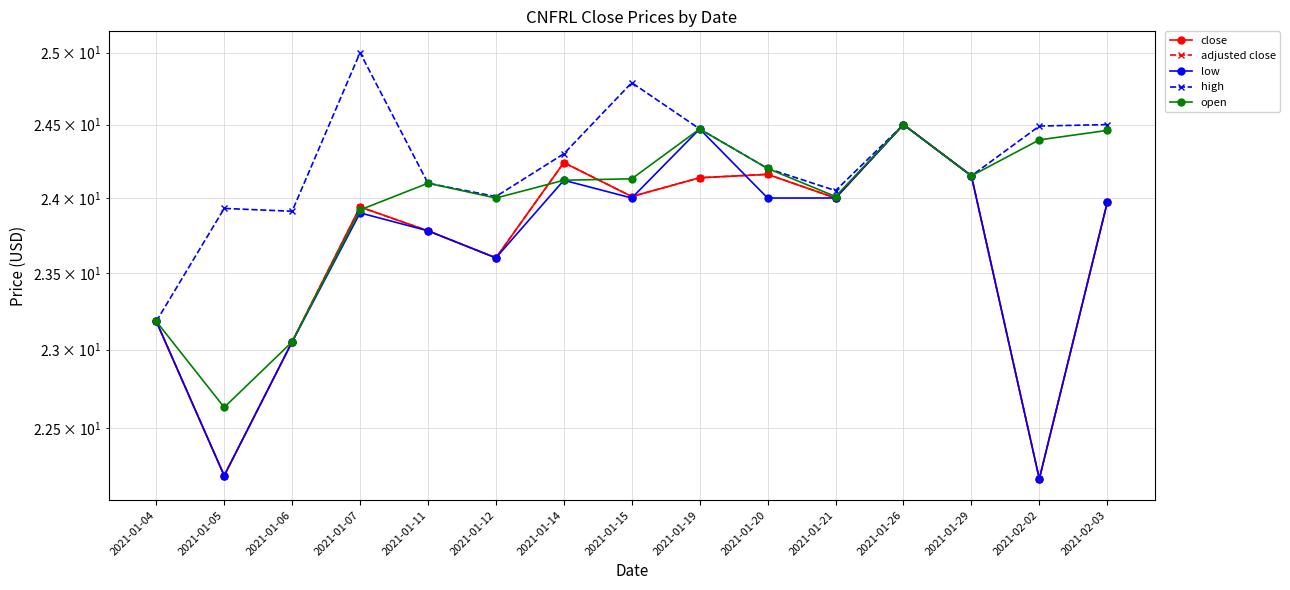

Which has a higher value, 2021-01-26 or 2021-01-12?

2021-01-26